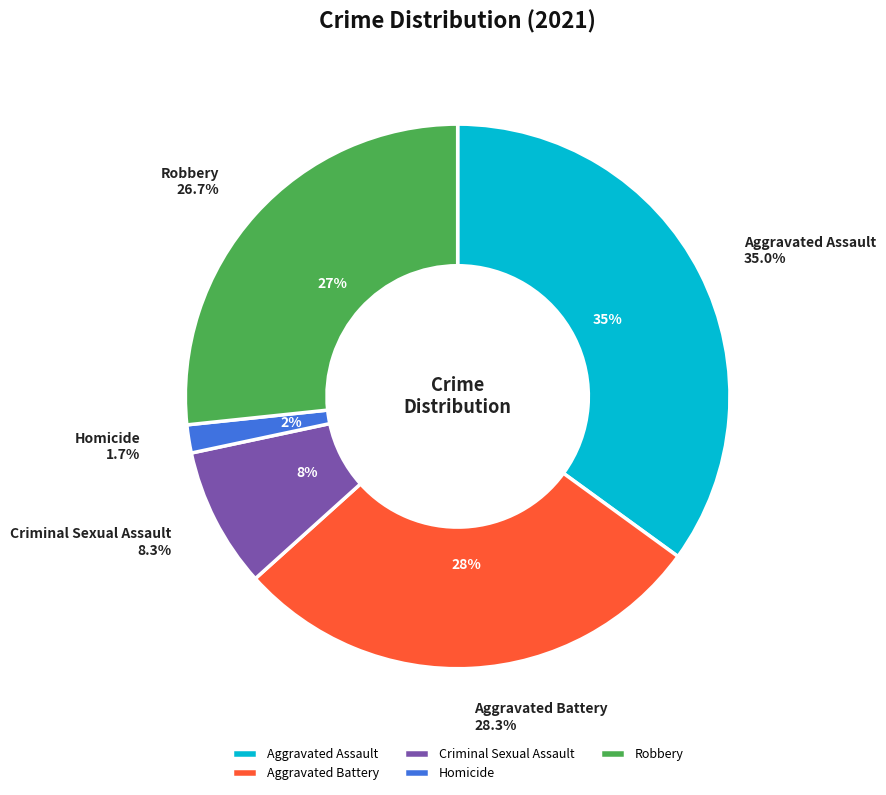

To the nearest percent, what portion does Criminal Sexual Assault represent?

8%